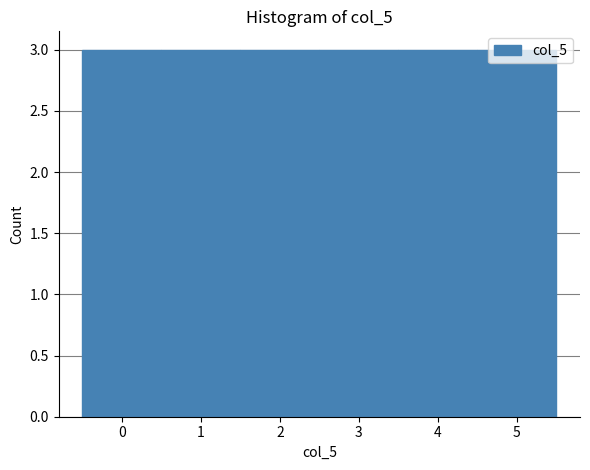

Reading left to right, list every bar in this chart as the range it spans on the x-axis followed by its height. The values are not printed on the chart, so give them approximately, as read against the axis.

-0.5 to 0.5: 3
0.5 to 1.5: 3
1.5 to 2.5: 3
2.5 to 3.5: 3
3.5 to 4.5: 3
4.5 to 5.5: 3